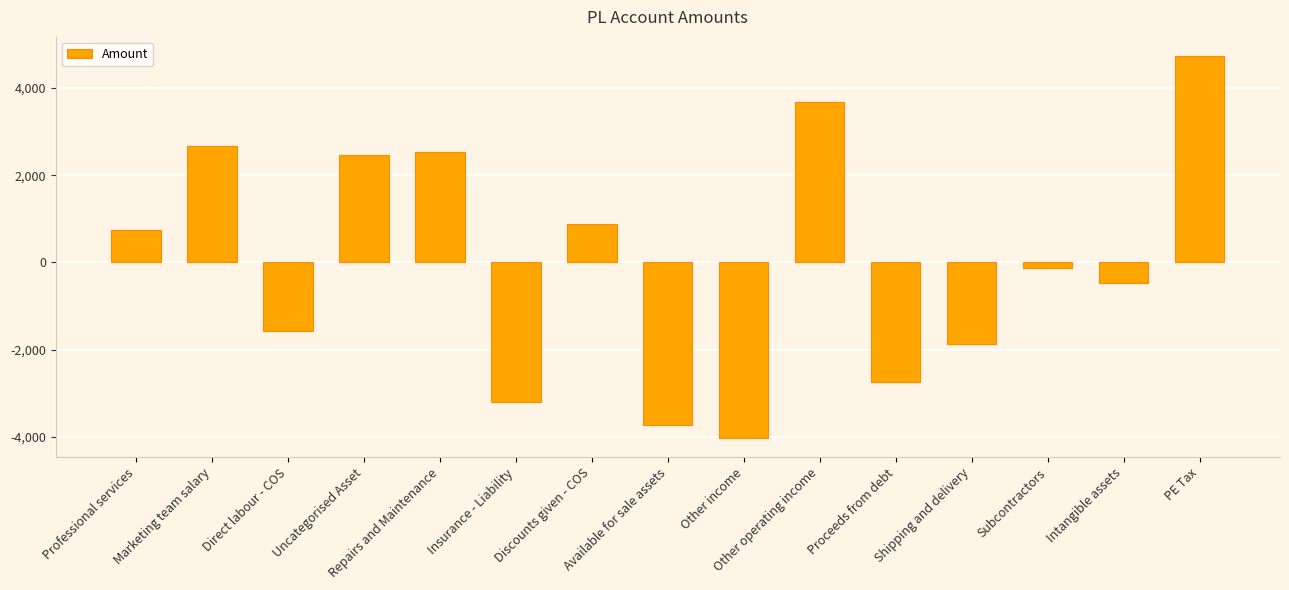

What is the approximate value at Shipping and delivery?

-1876.8